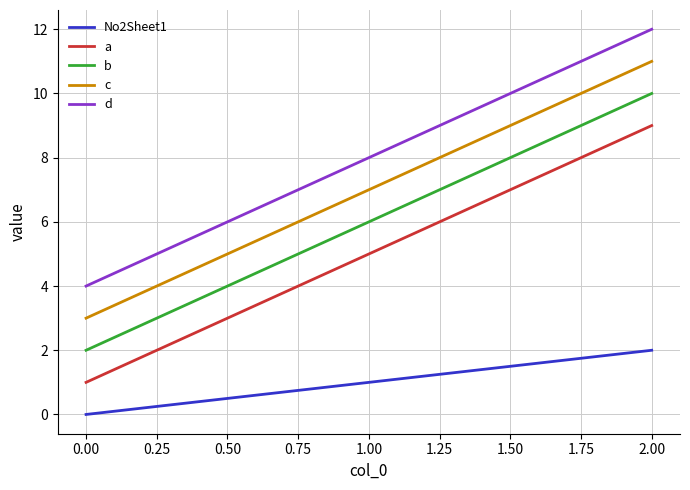

Reading left to right, list all the values displayed in this chart.

No2Sheet1: 0	1	2
a: 1	5	9
b: 2	6	10
c: 3	7	11
d: 4	8	12